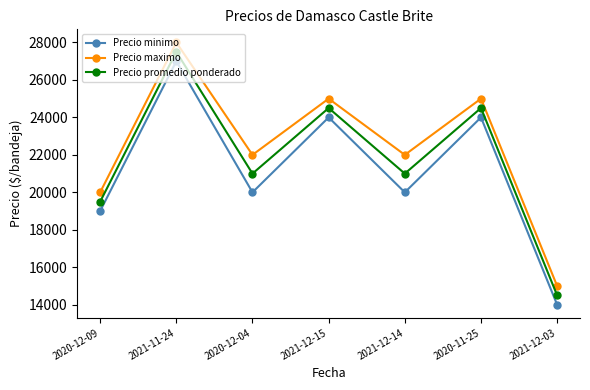

Where does the Precio promedio ponderado series first go above 21000?

2021-11-24